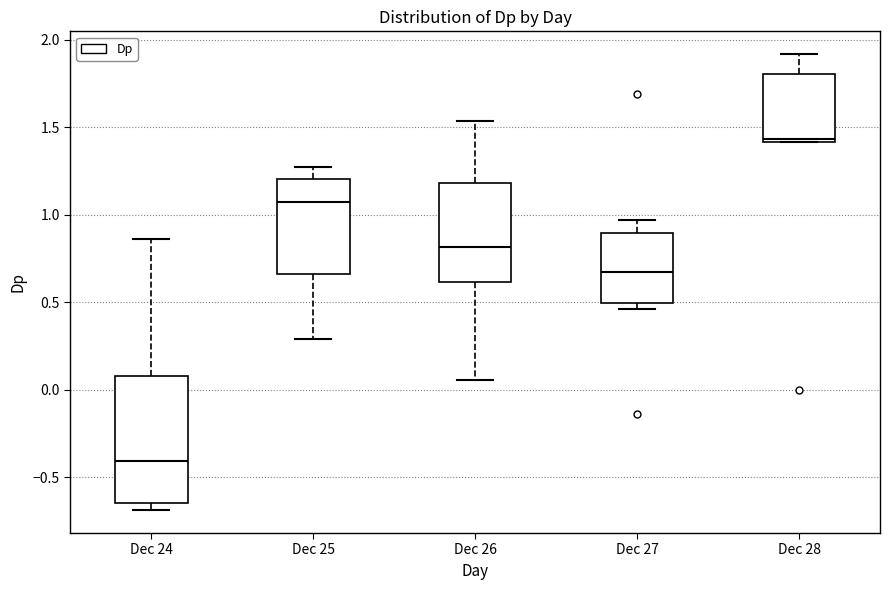

Reading left to right, read every box against the y-axis: the position of its median line, the range the box covers, and the ends of its whiskers. The values are not printed on the chart, so give them approximately, as read against the axis.

Dec 24: median -0.40, box -0.65 to 0.10, whiskers -0.70 to 0.85
Dec 25: median 1.05, box 0.65 to 1.20, whiskers 0.30 to 1.25
Dec 26: median 0.80, box 0.60 to 1.20, whiskers 0.05 to 1.55
Dec 27: median 0.65, box 0.50 to 0.90, whiskers 0.45 to 0.95
Dec 28: median 1.45, box 1.40 to 1.80, whiskers 1.40 to 1.90